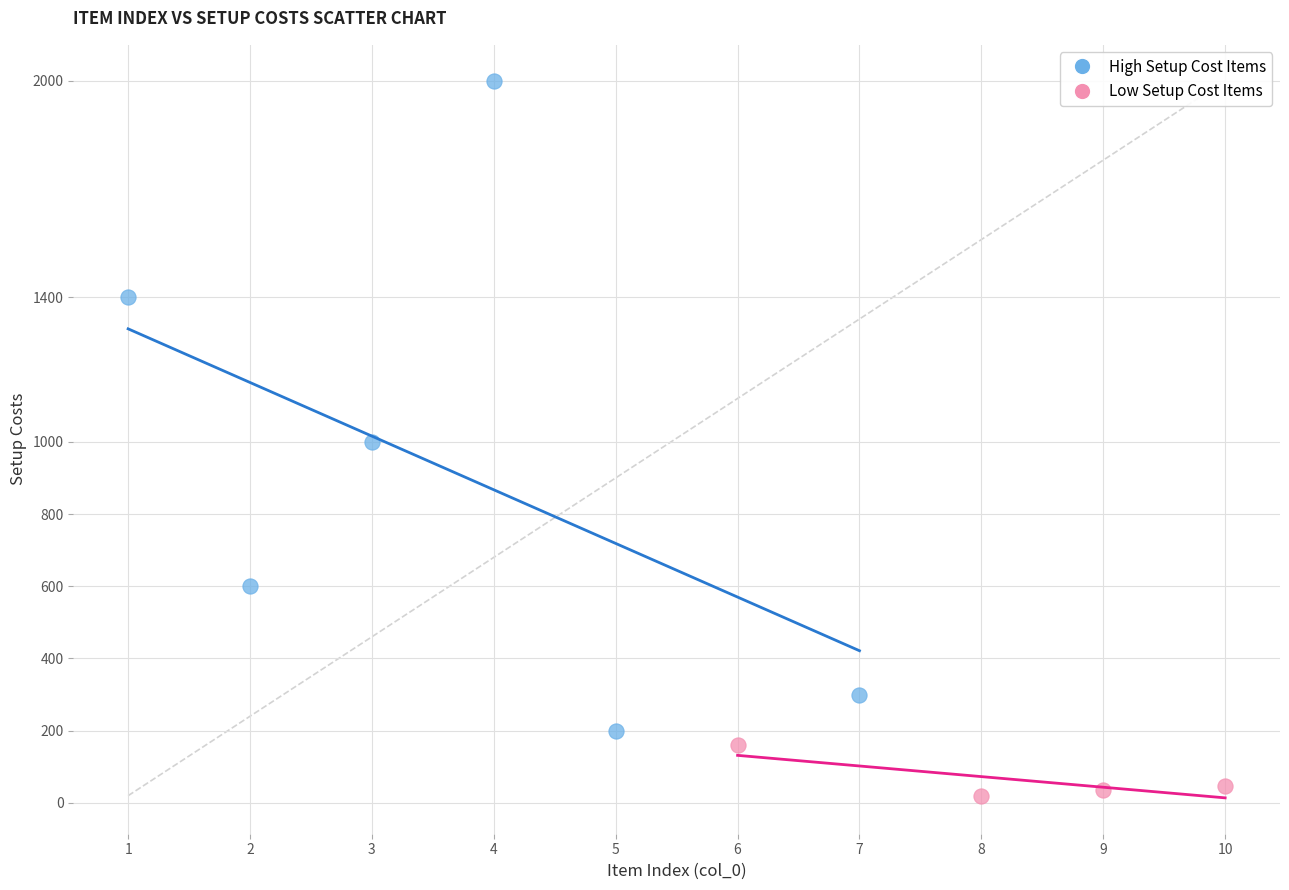

Which series contains the highest Y value?

High Setup Cost Items